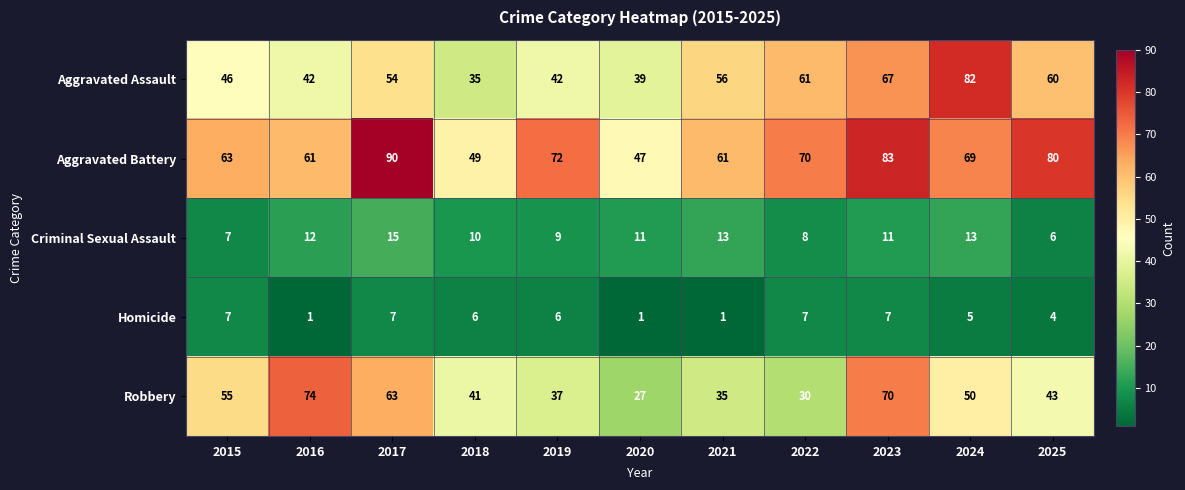

At which category is the sum across all series the highest?

2023